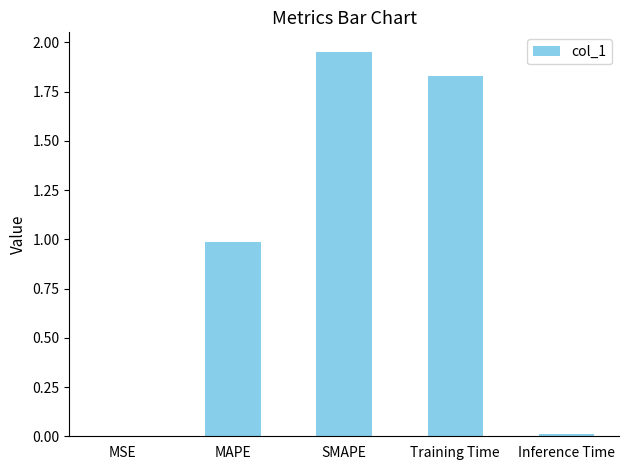

What is the sum of the values at SMAPE and Training Time?

3.8